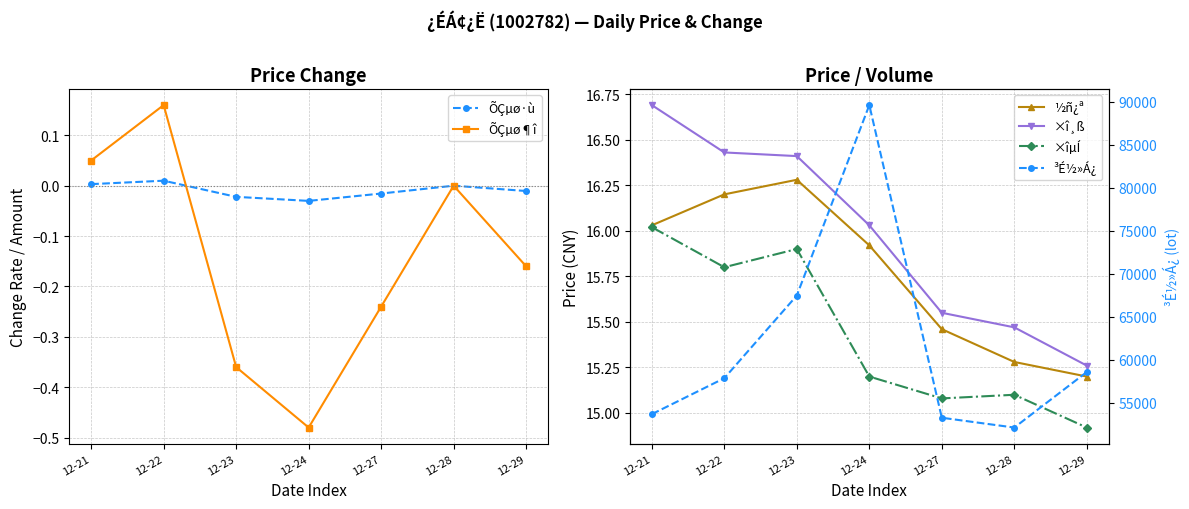

Does the chart have visible grid lines?

Yes